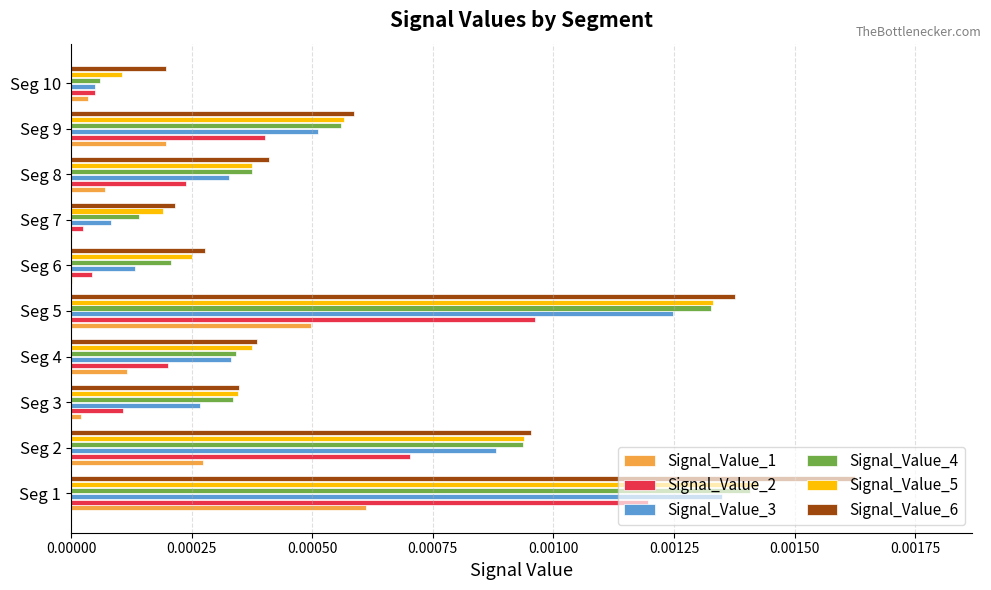

Which series changed the most between Seg 1 and Seg 4?

Signal_Value_6